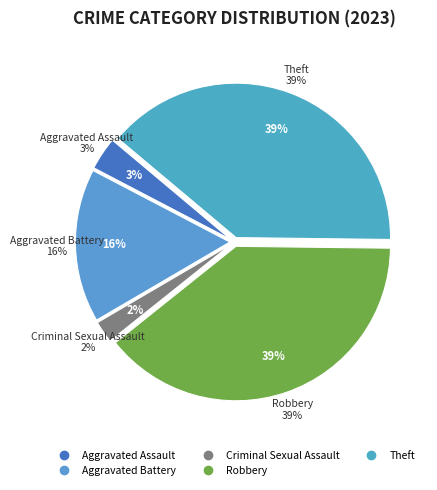

The Aggravated Battery slice represents 5% of the pie. True or false?

False